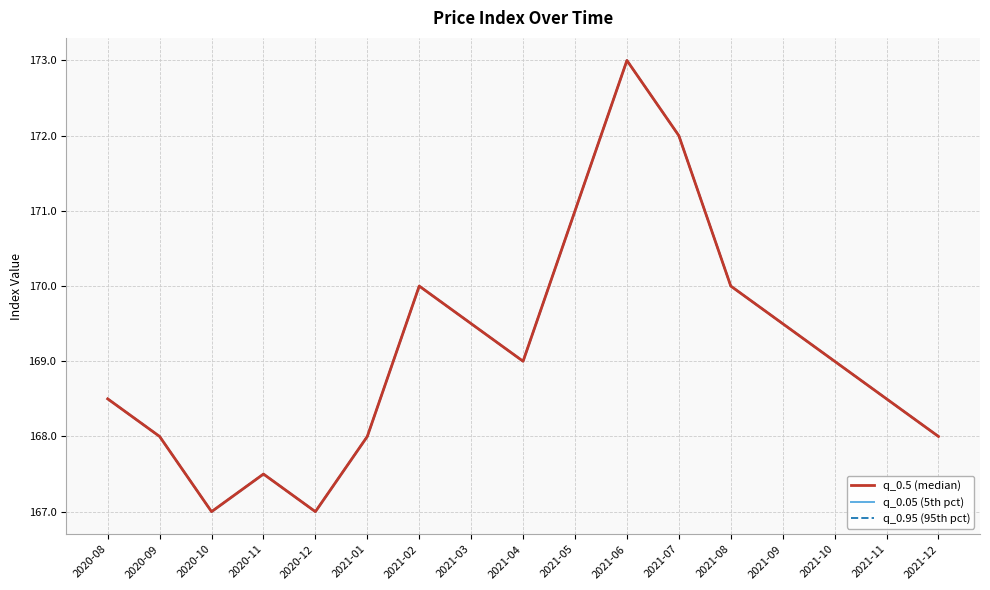

What is the average value of the q_0.95 (95th pct) series?

169.1